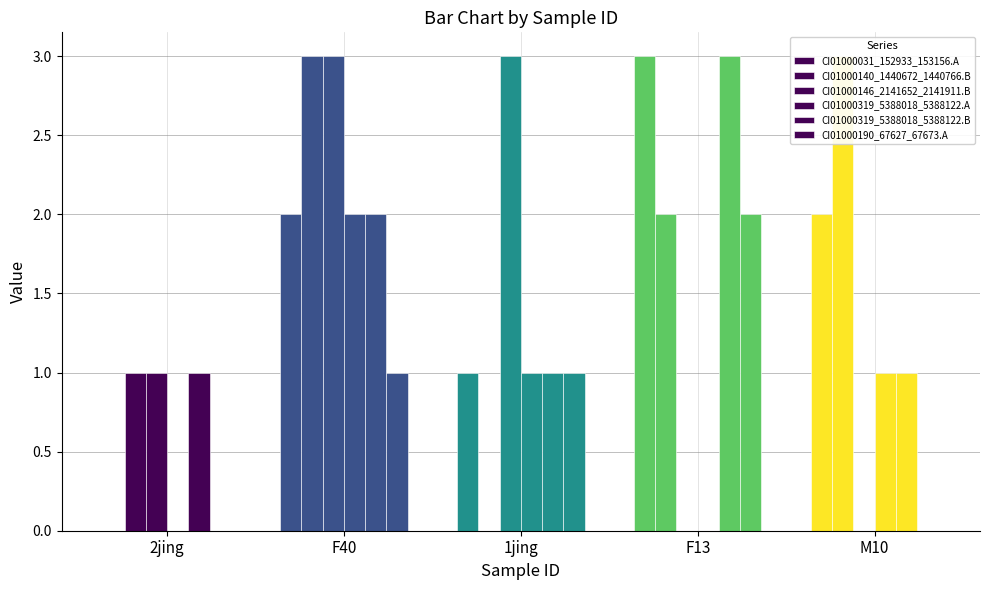

The CI01000190_67627_67673.A series shows 0 at 2jing. True or false?

True